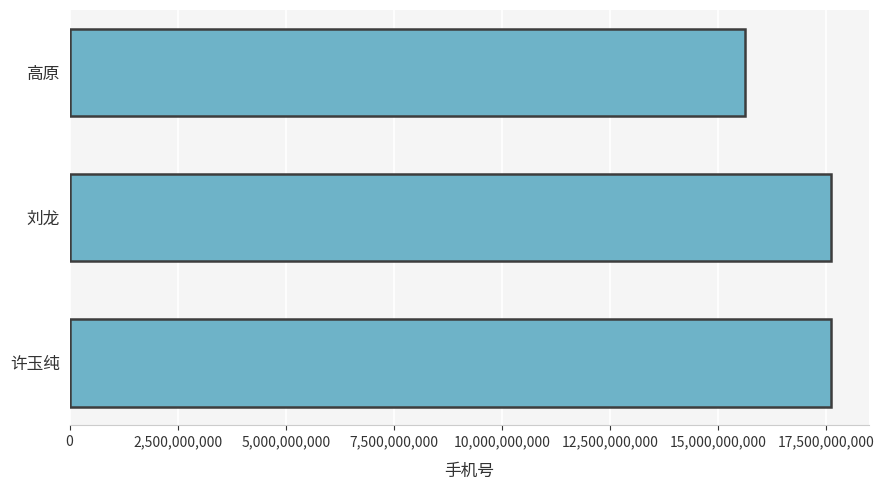

What is the average value?

16945982536